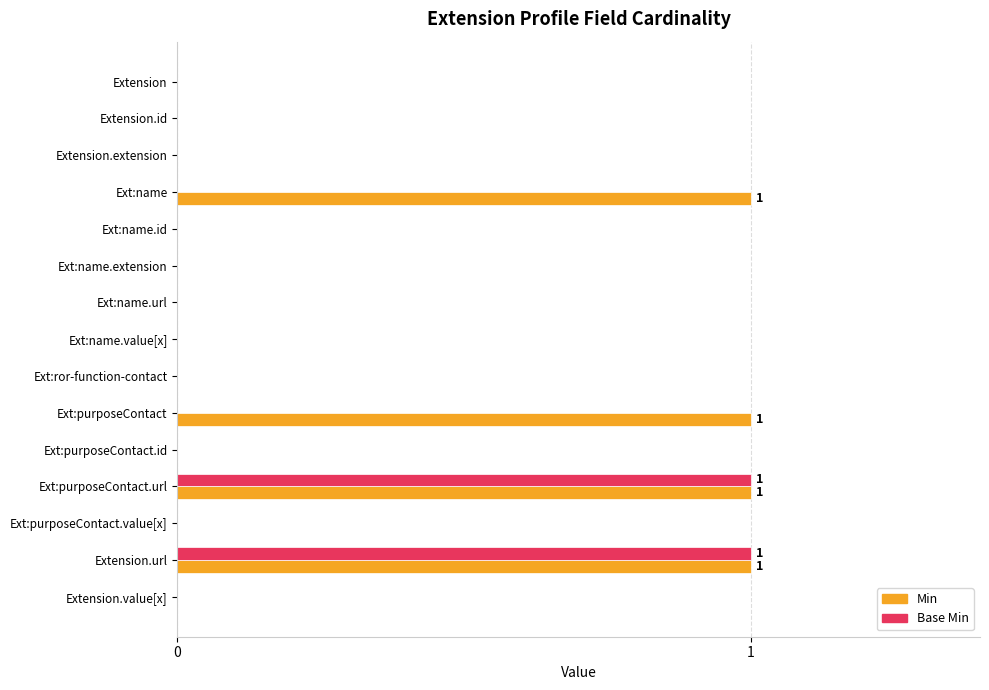

Which series has the largest total across all categories?

Min